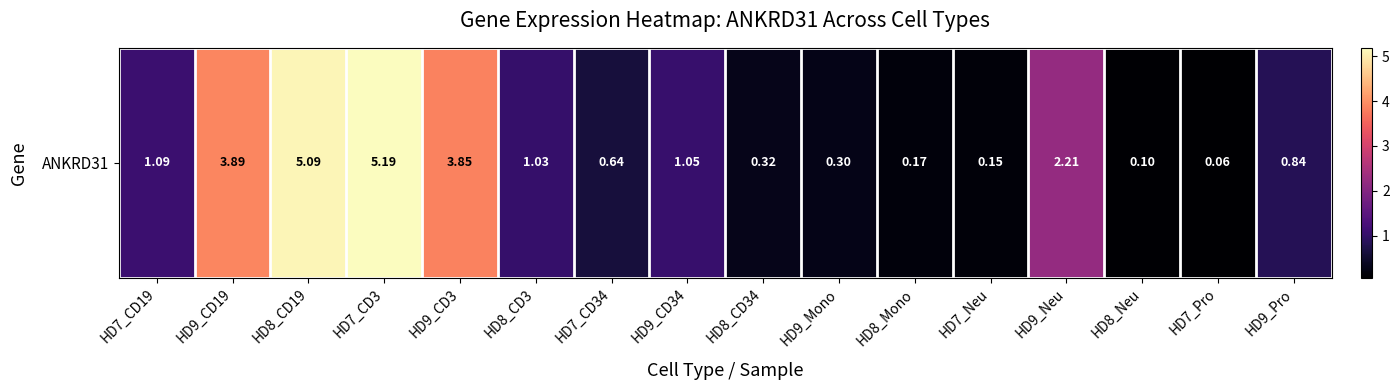

What is the approximate value at HD7_CD34?

0.6